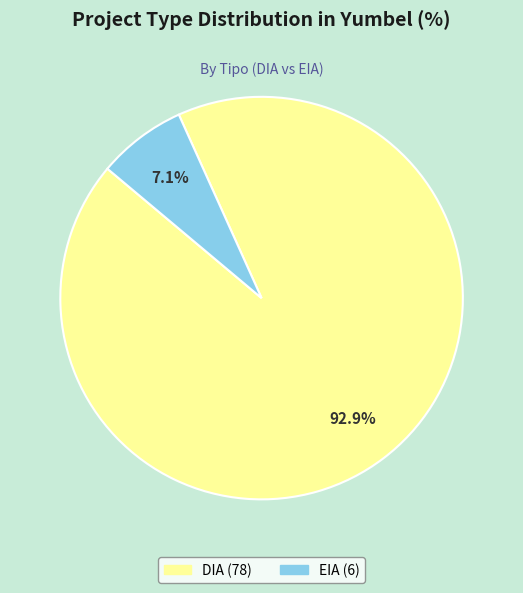

Rank the categories by value from highest to lowest.

DIA, EIA